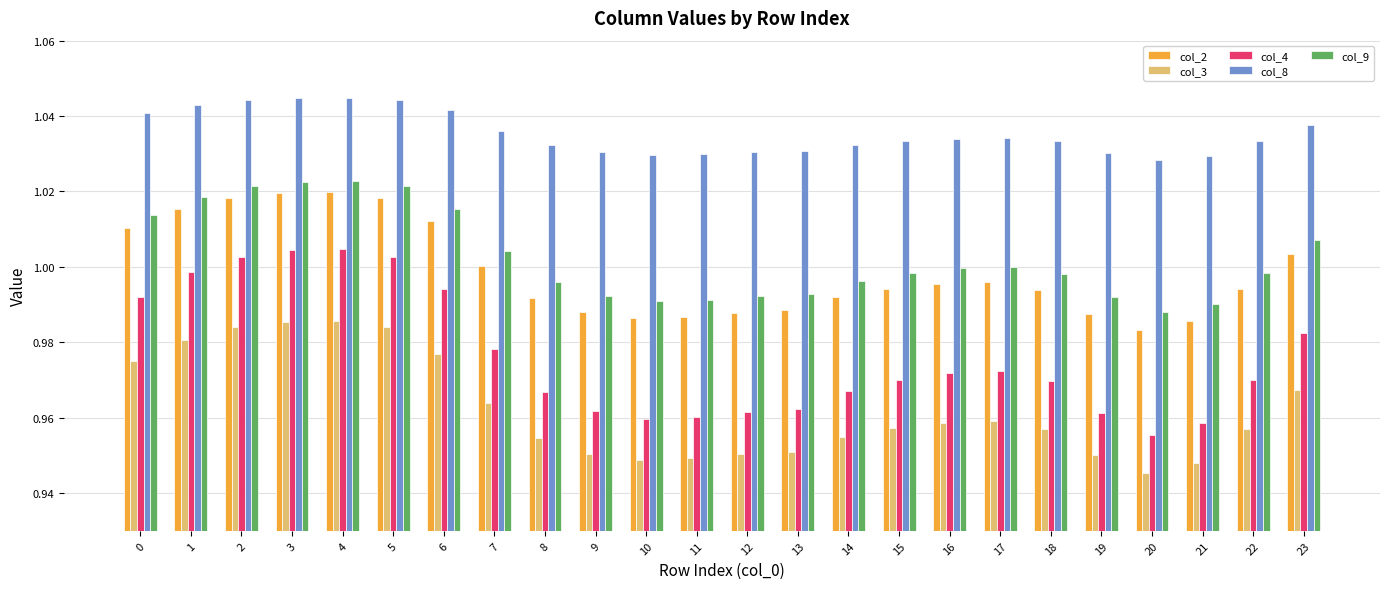

What is the sum of all col_3 values?

23.1